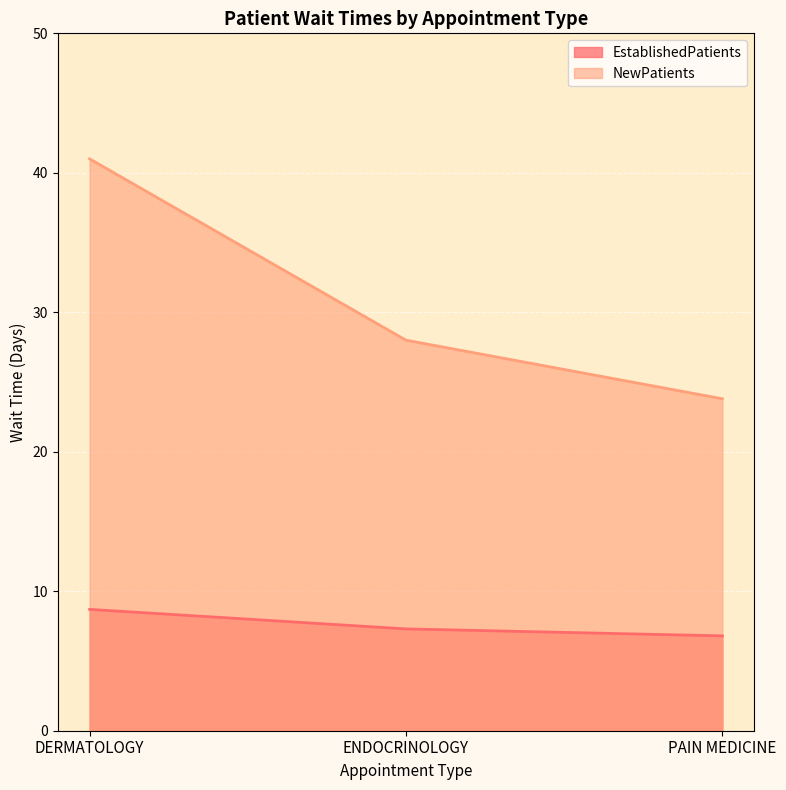

What is the average value of the NewPatients series?

30.9